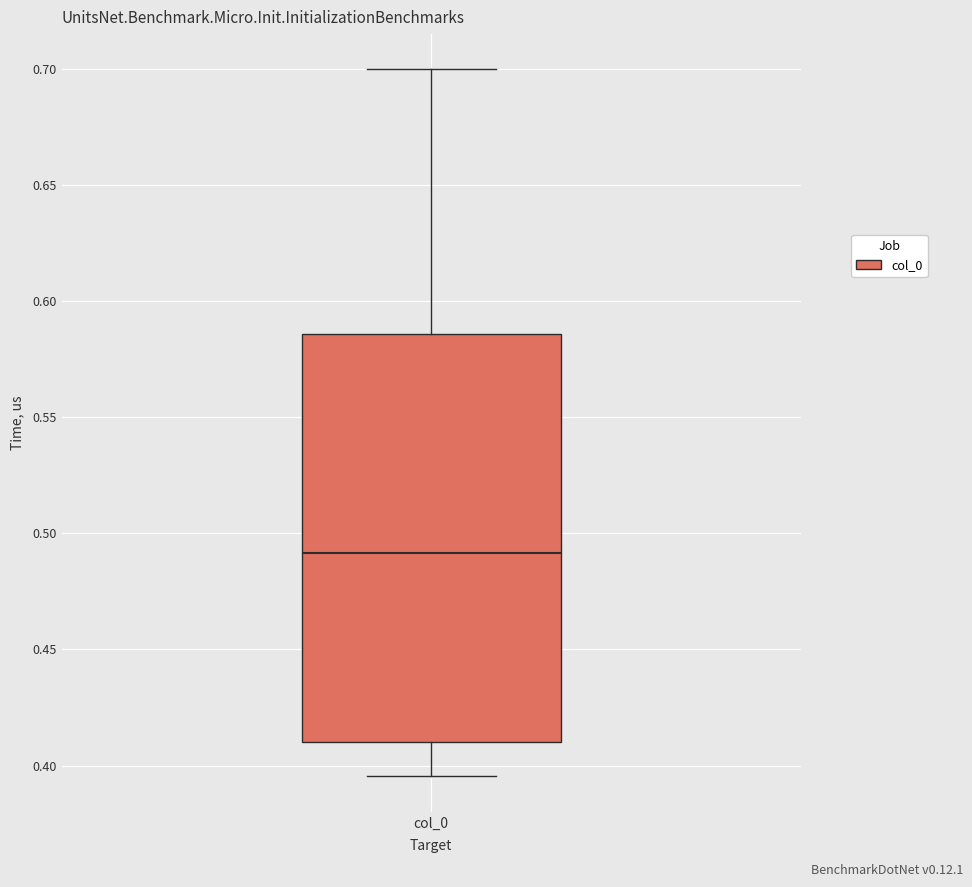

Transcribe this box plot: give where the median line is, the range the box spans, and where the two whiskers end, as read against the y-axis. The values are not printed on the chart, so give them approximately, as read against the axis.

median 0.490, box 0.410 to 0.585, whiskers 0.395 to 0.700